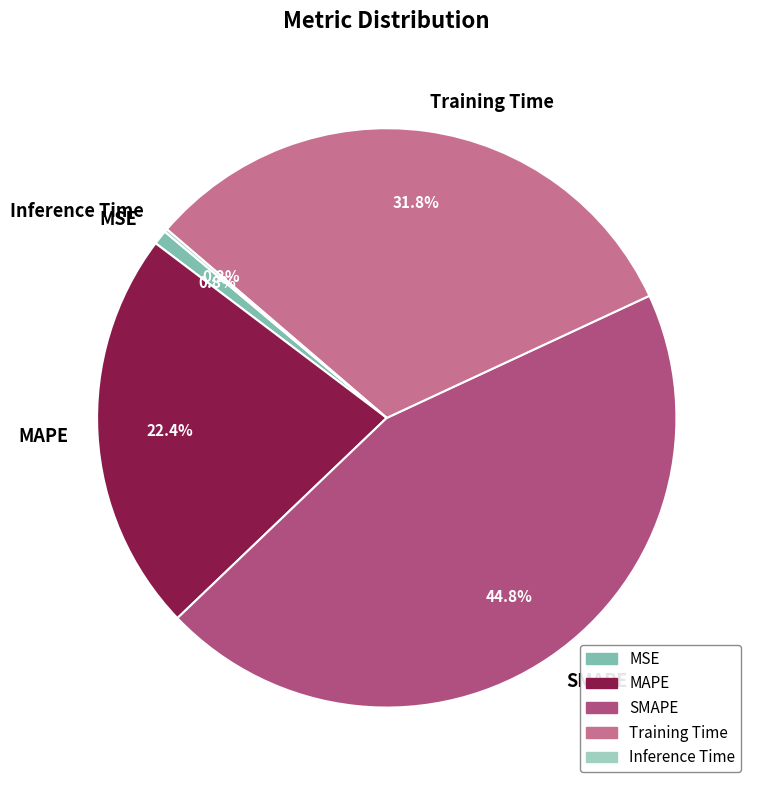

The MSE slice represents 1% of the pie. True or false?

True